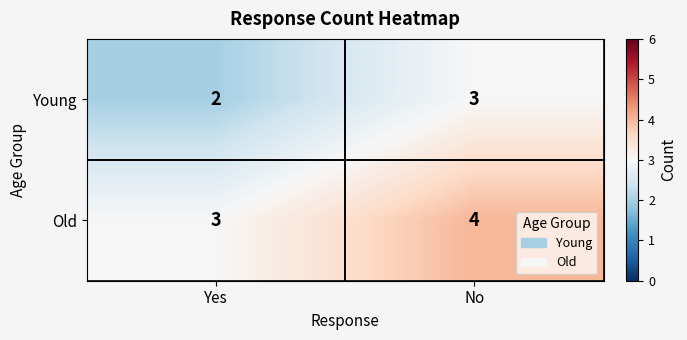

List the series in order of their peak value, lowest first.

Young, Old